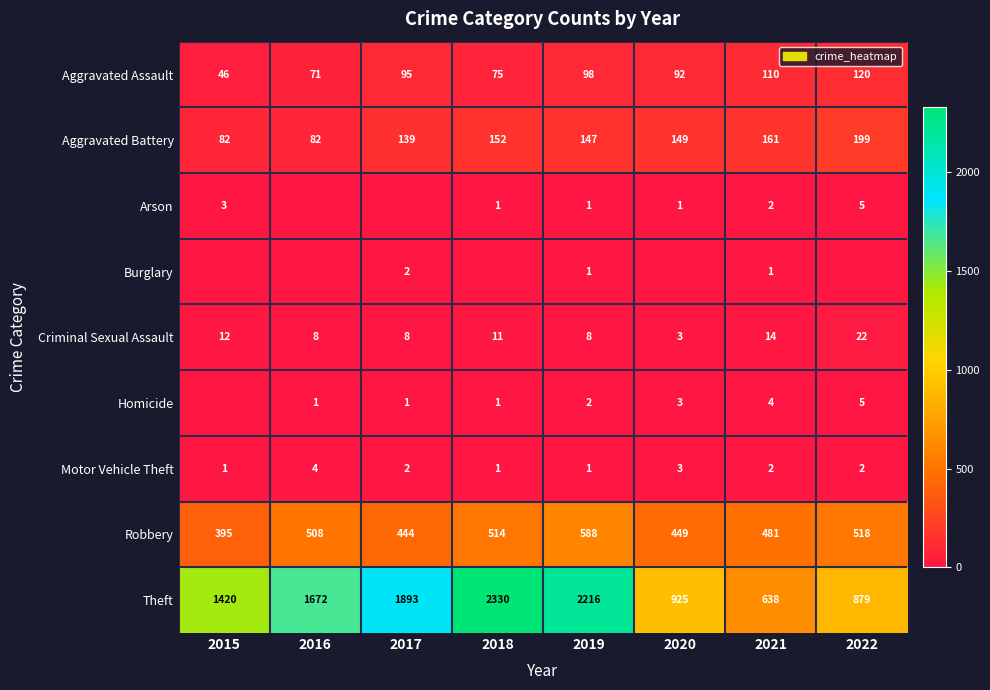

How many data points in Aggravated Assault are less than 95?

4